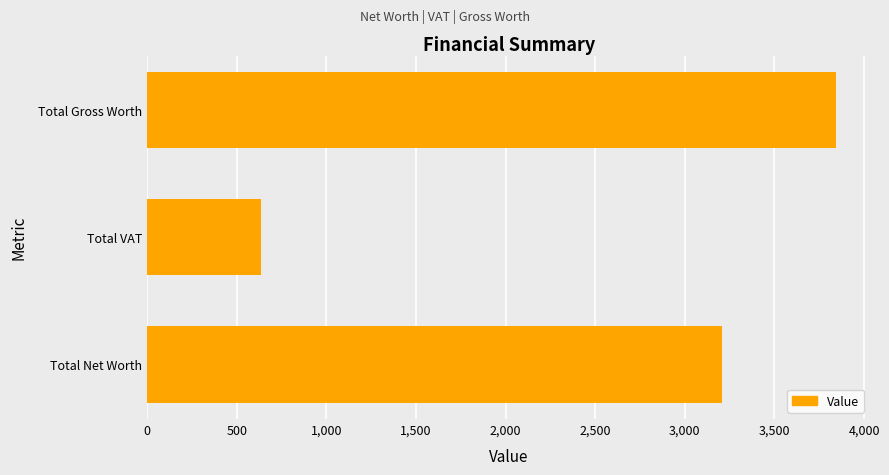

Are the bars horizontal?

Yes